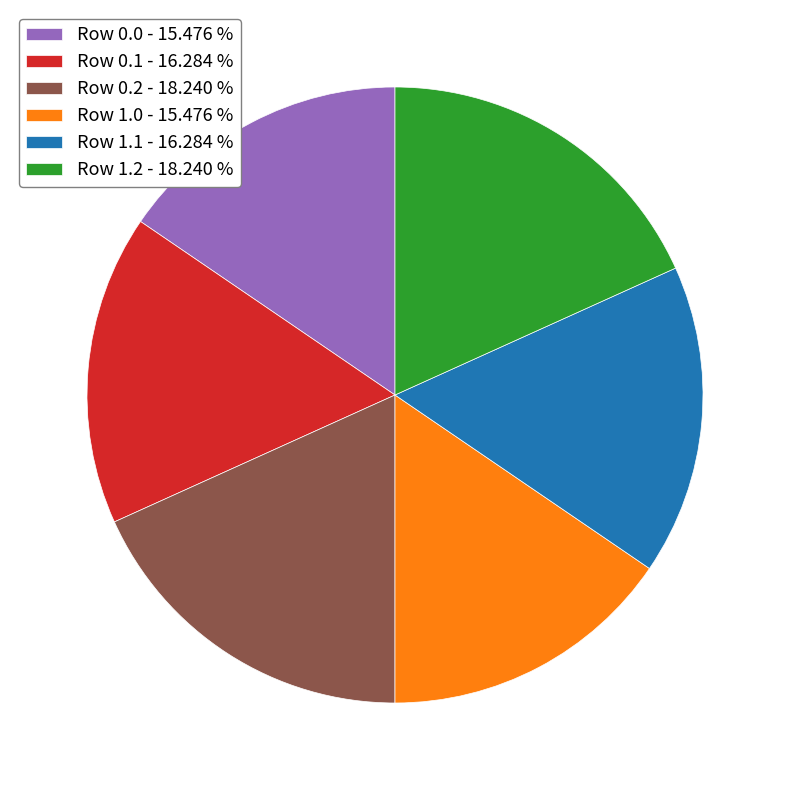

Is there a majority slice in this chart?

No